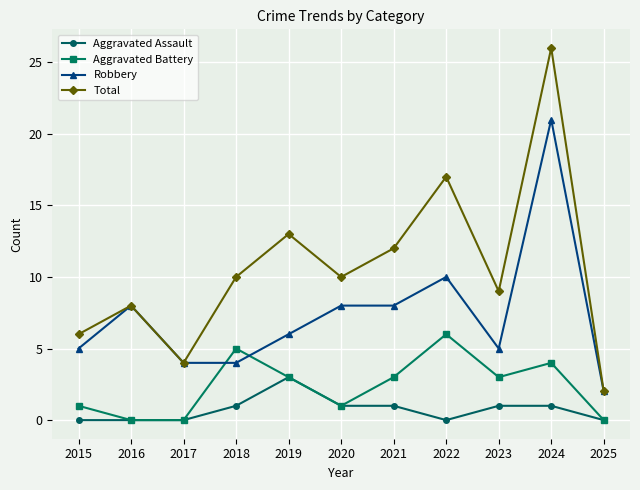

Where is the first local maximum for Robbery?

2016